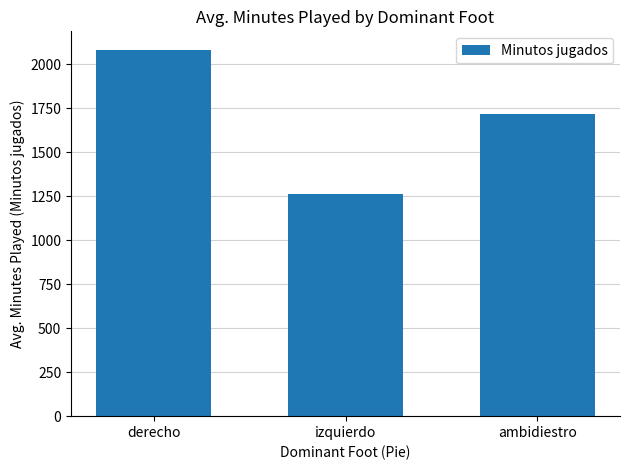

What is the label of the 3rd bar from the left?

ambidiestro